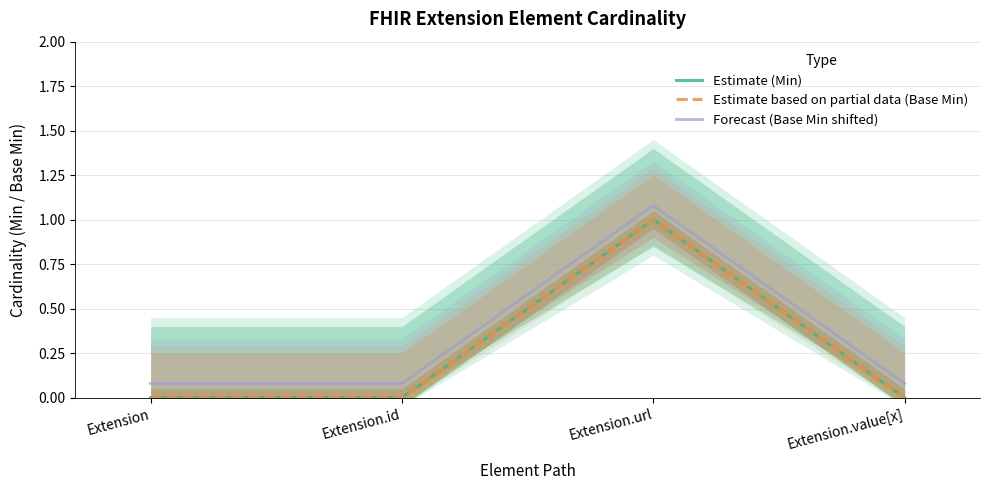

Which series has the largest total across all categories?

Forecast (Base Min shifted)